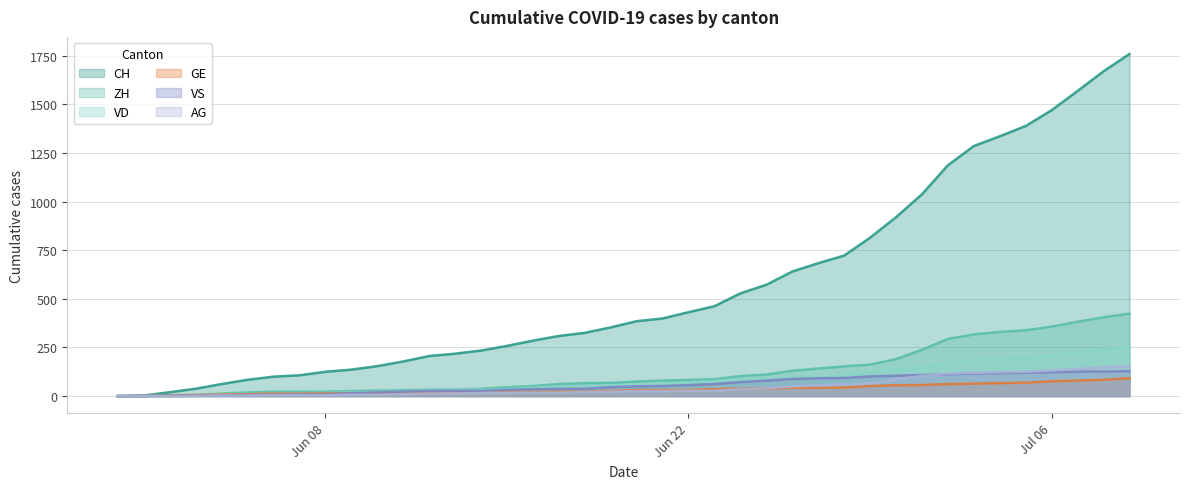

What value does the GE series have at 2020-06-03?

6